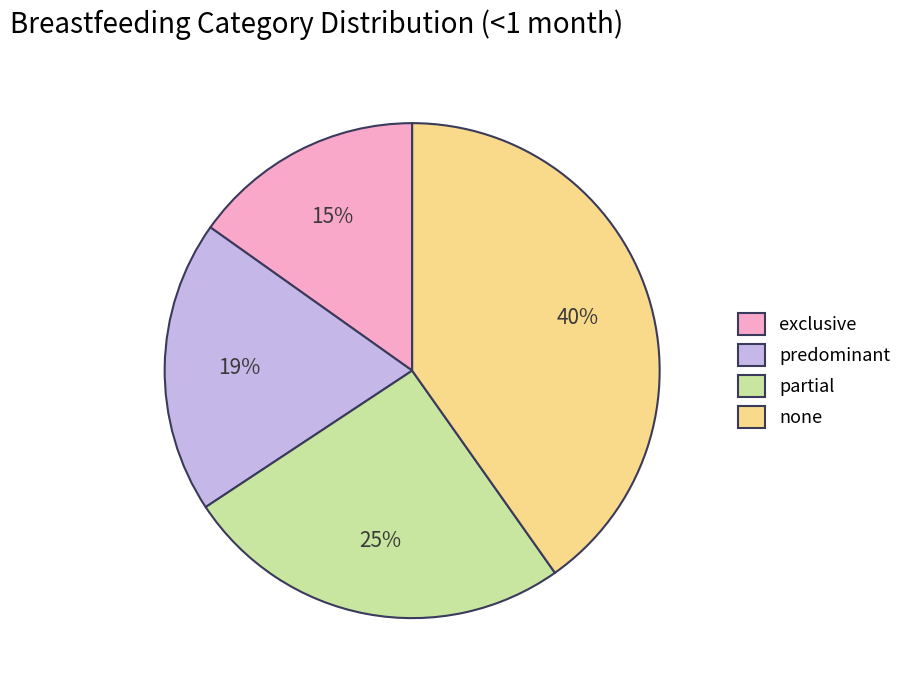

To the nearest percent, what percentage of the pie is exclusive?

15%